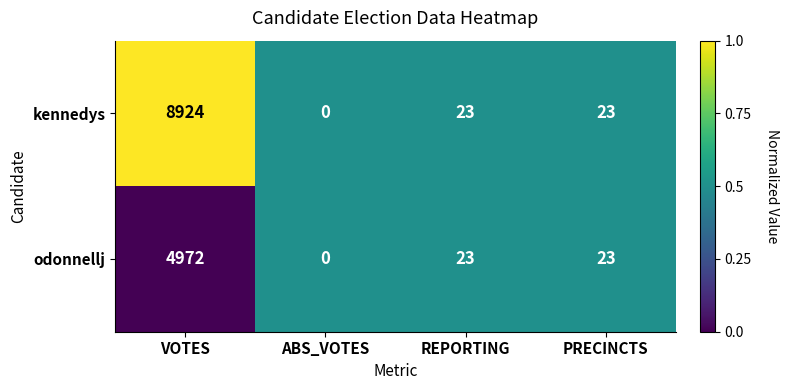

List the series in order of their overall mean, lowest first.

odonnellj, kennedys